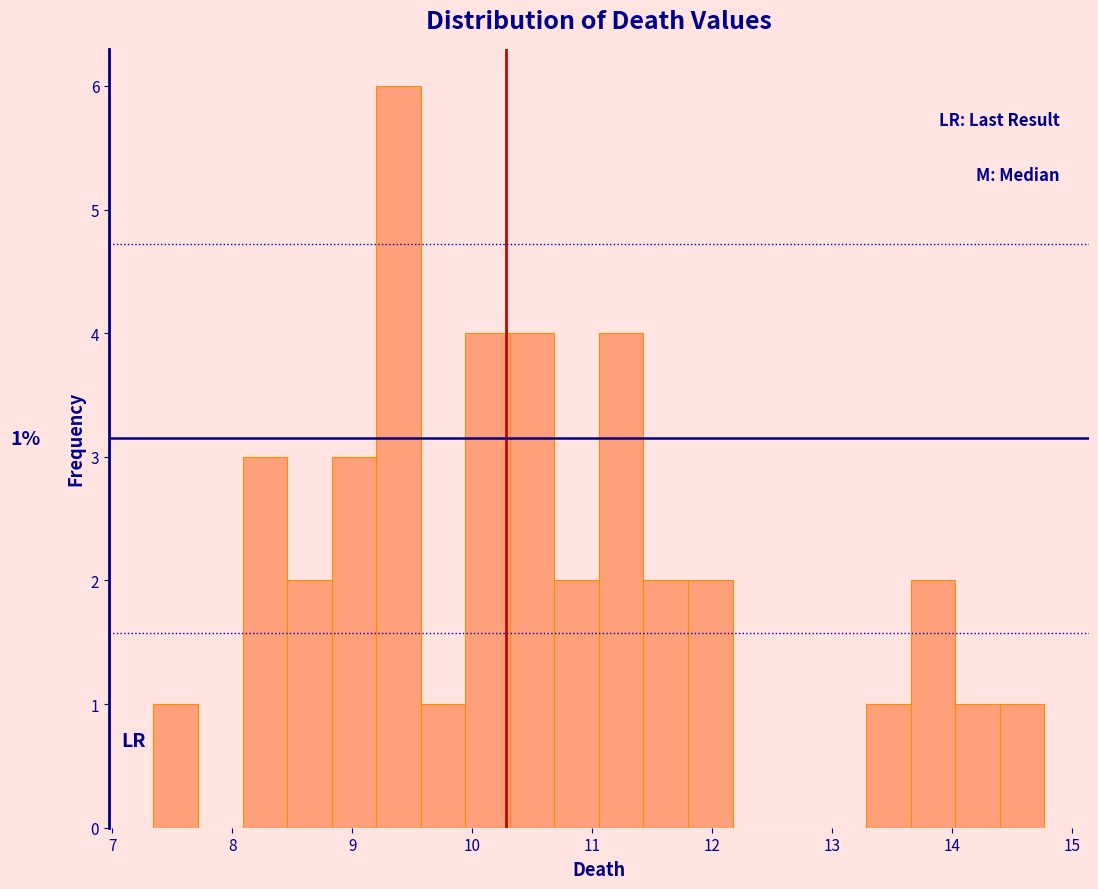

Around what value on the x-axis is the tallest bar? Give the approximate position of its centre, as read against the axis.

9.4